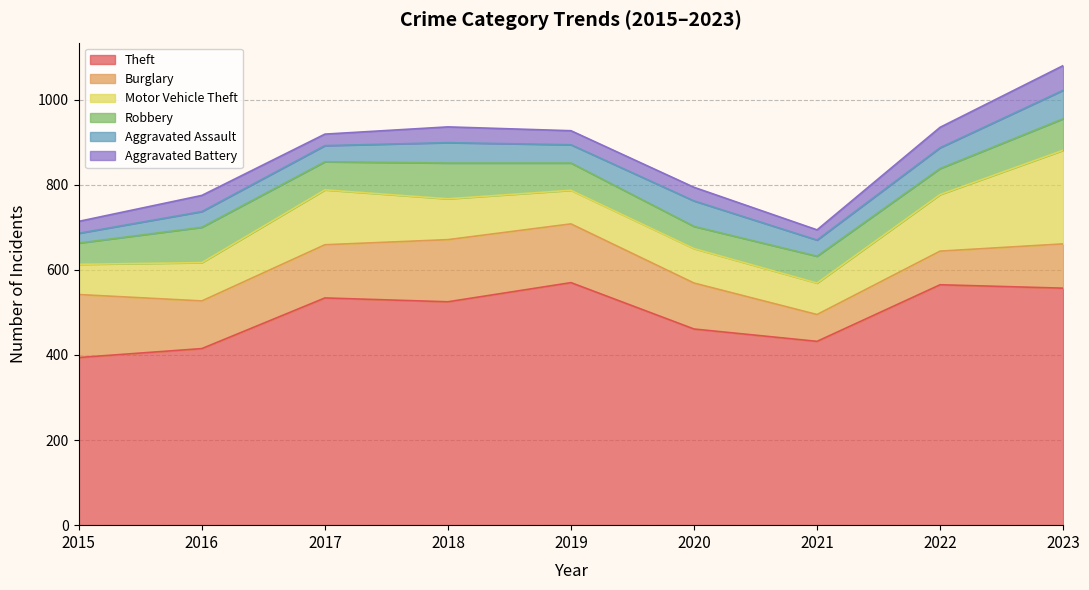

At which category does Aggravated Assault reach its first local valley?

2019